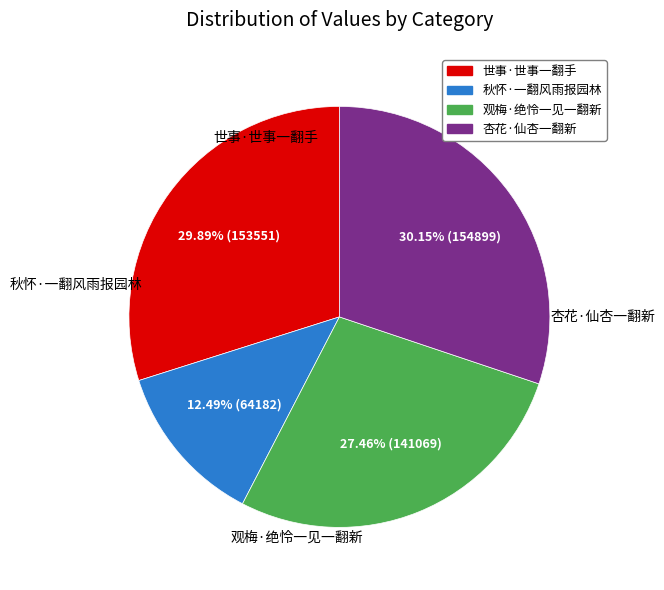

Between 秋怀·一翻风雨报园林 and 观梅·绝怜一见一翻新, which is larger?

观梅·绝怜一见一翻新